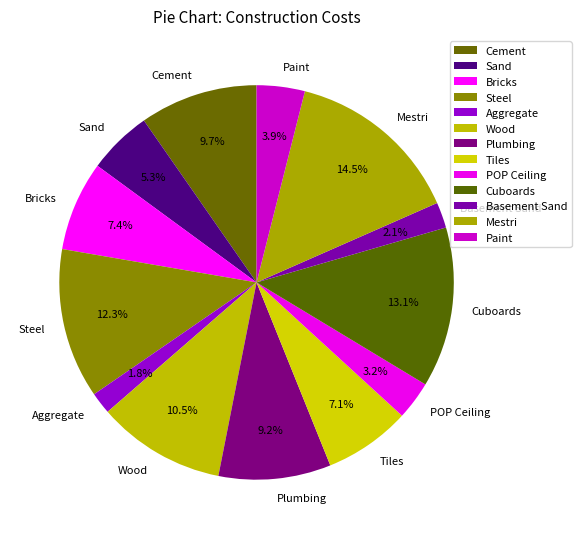

To the nearest percent, what percentage of the pie is Cement?

10%